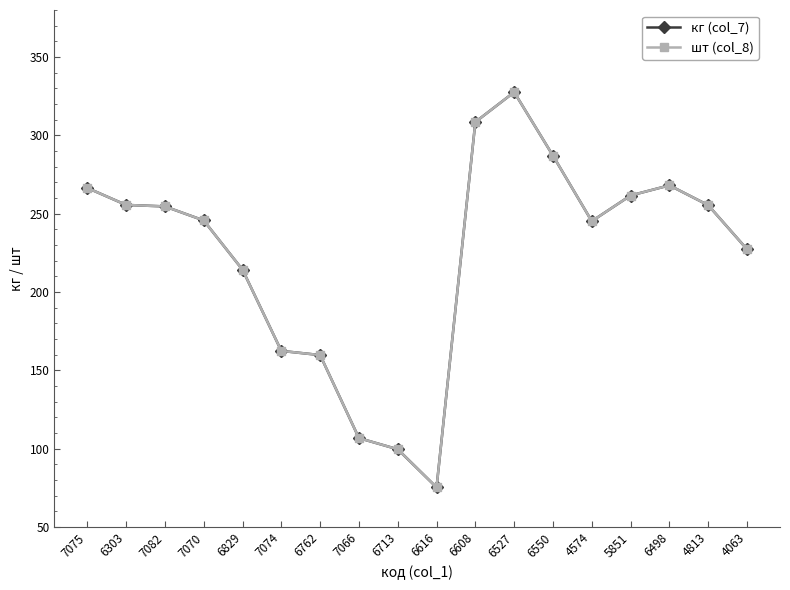

Which has a higher value, 6608 or 4813?

6608